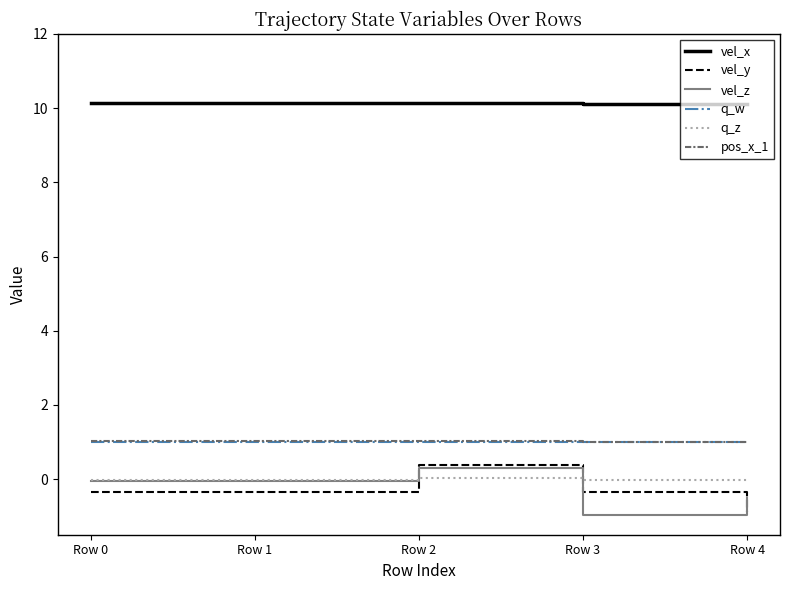

What is the lowest value of the q_w series?

1.0